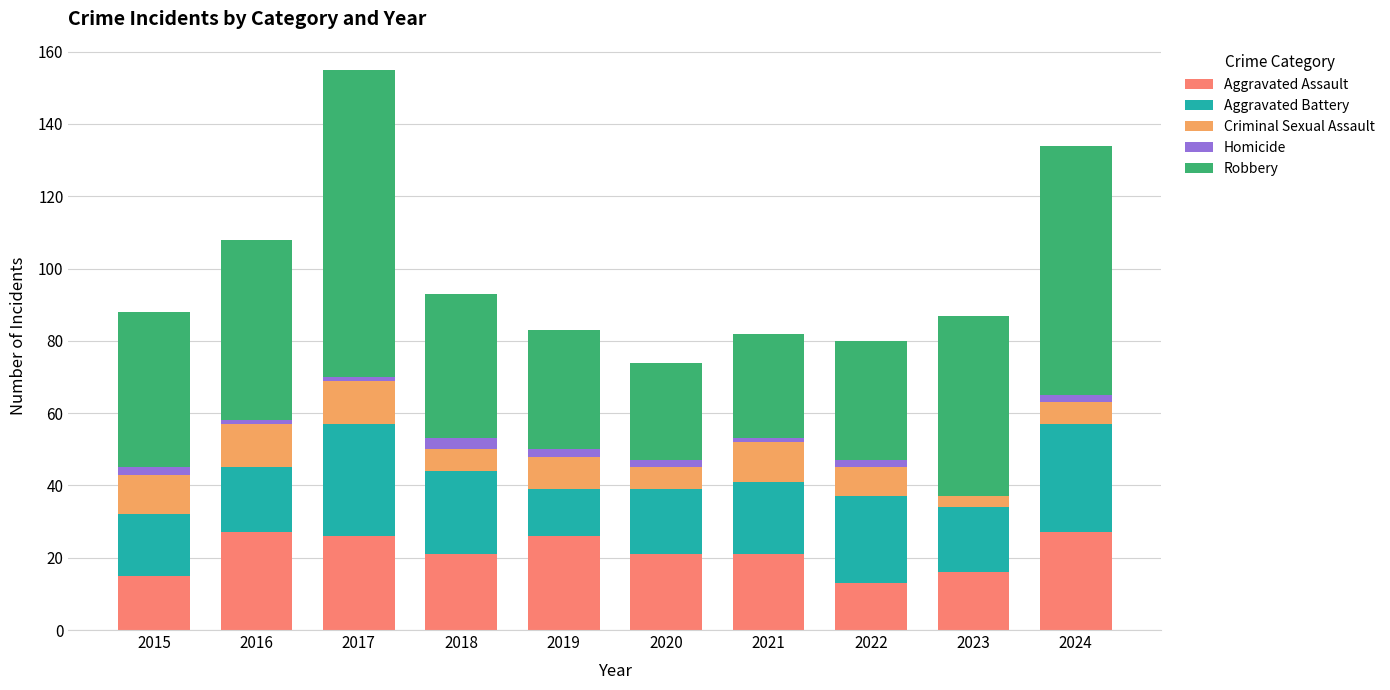

What is the maximum value for Aggravated Assault?

27